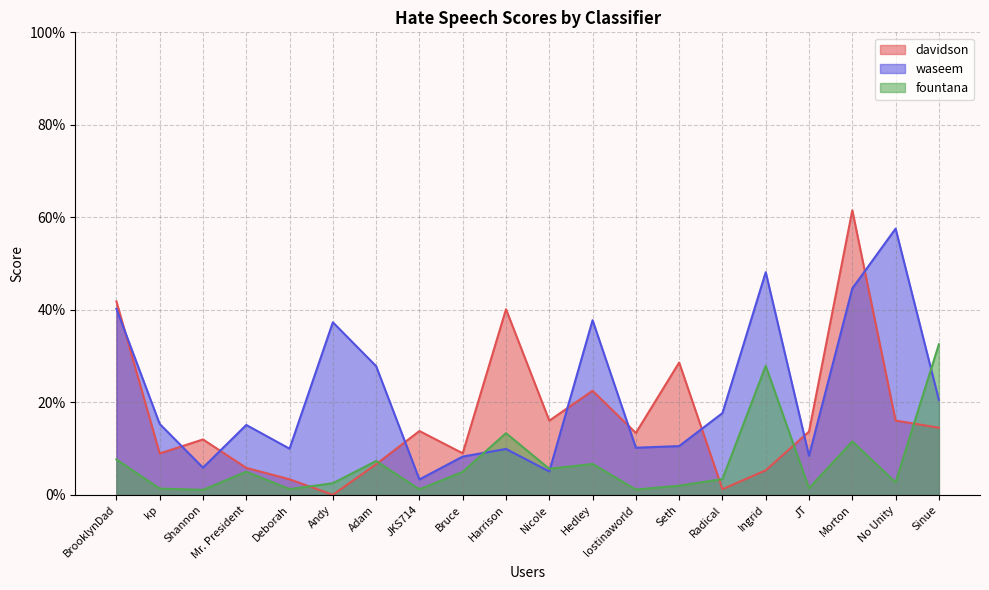

At Mr. President, list the series in order from largest to smallest.

waseem, davidson, fountana